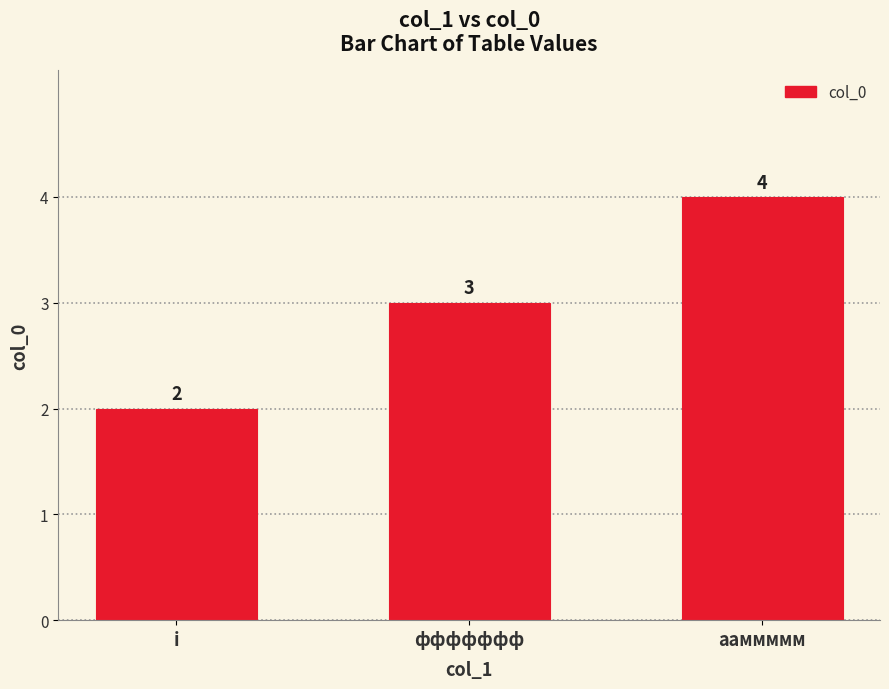

Does the chart contain stacked bars?

No